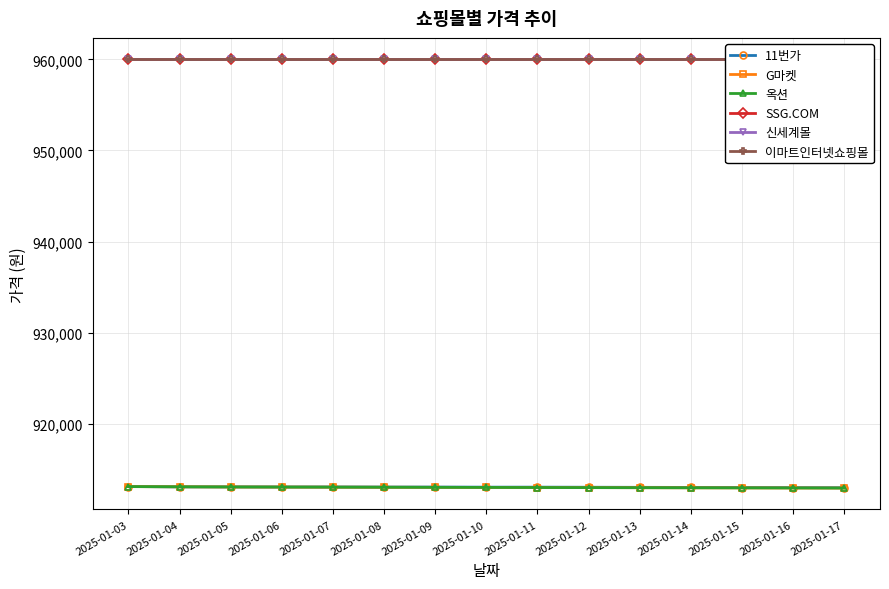

What is the average value of the 이마트인터넷쇼핑몰 series?

960000